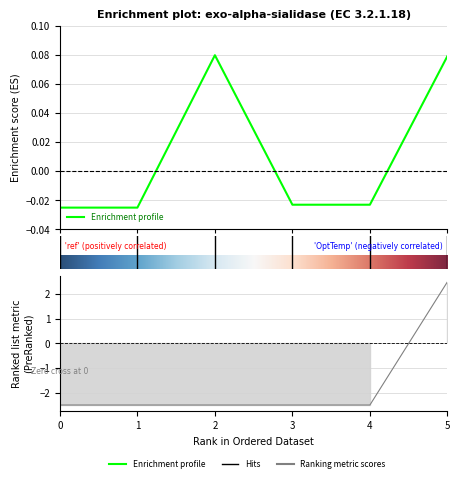

True or false: OptTemp has more than 1 interior local peaks.

False